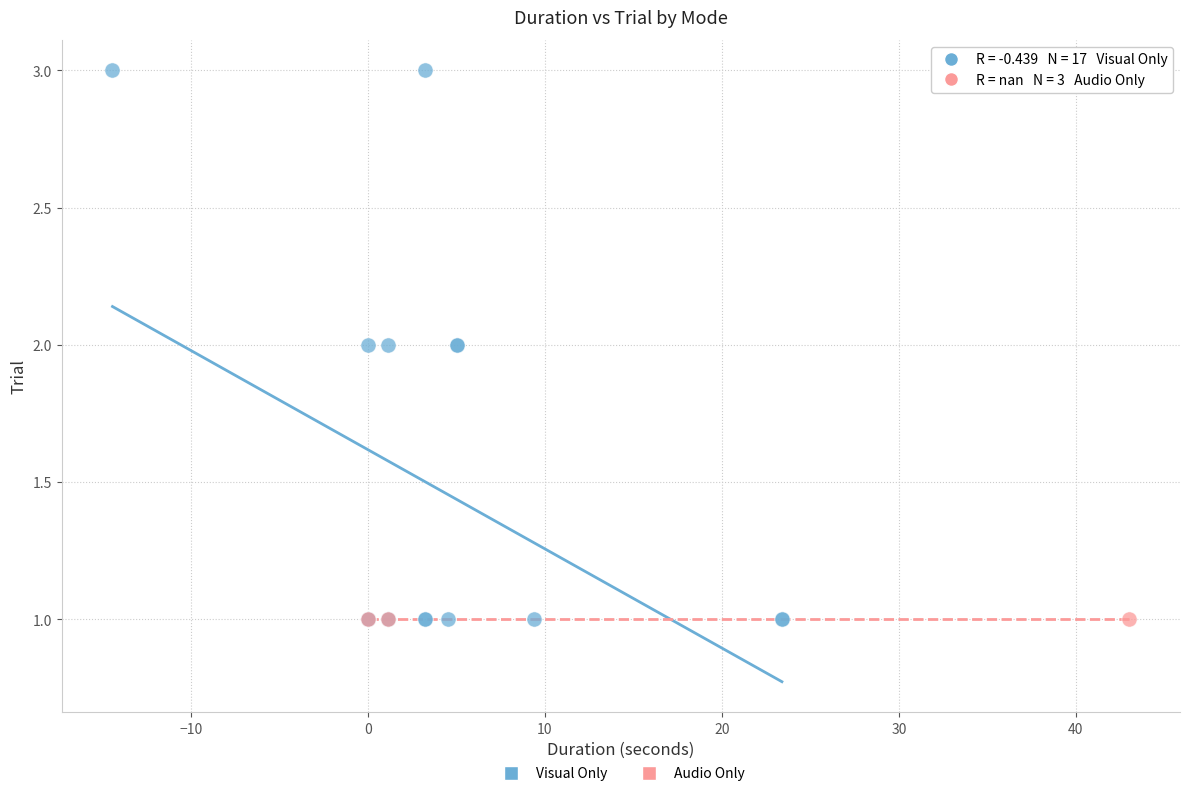

Which series contains the highest Y value?

Visual Only